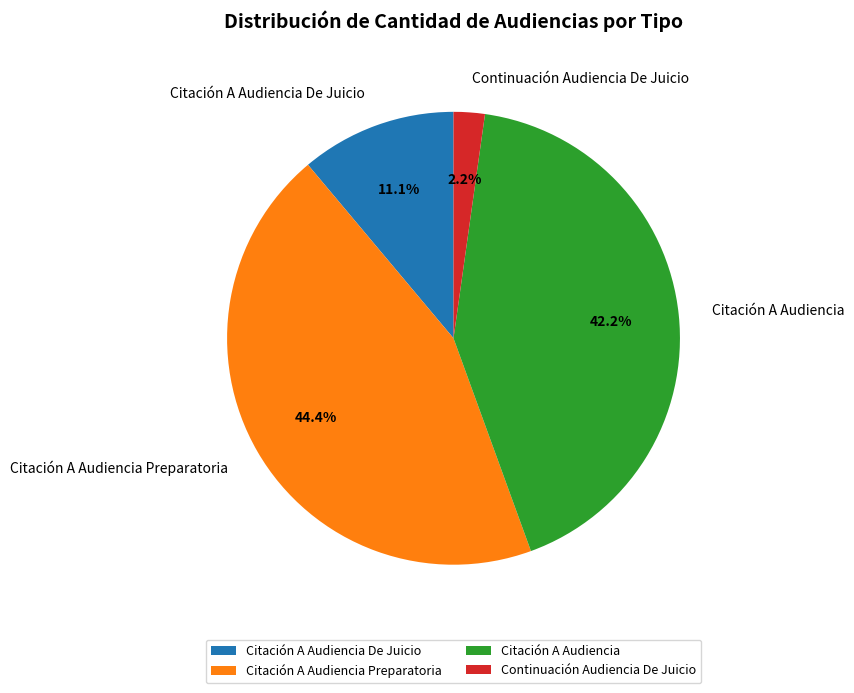

What percentage is NOT represented by Citación A Audiencia Preparatoria?

55.6%